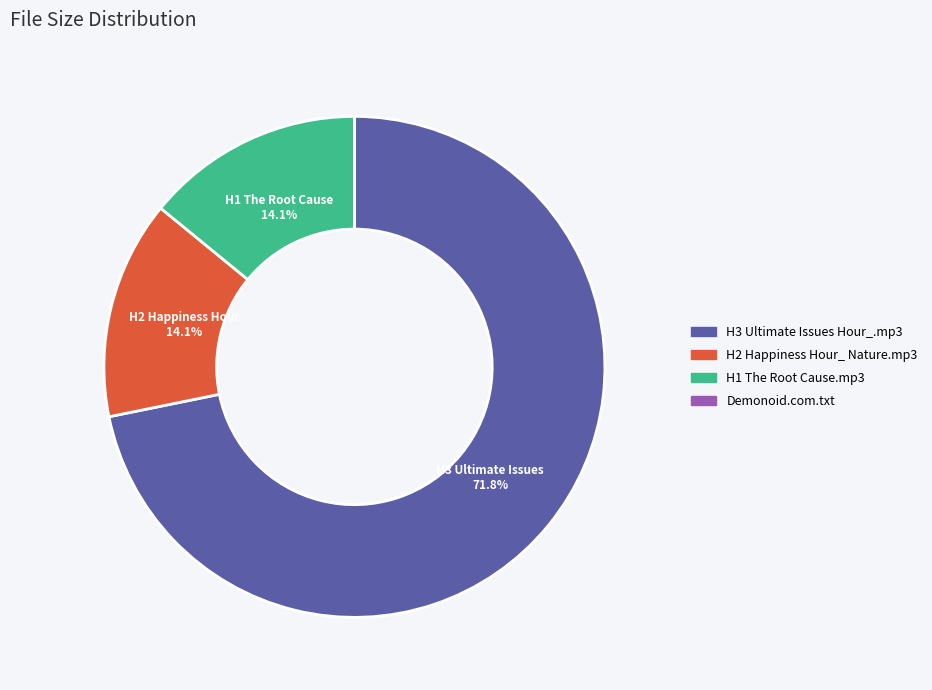

Is there any slice that represents more than half of the pie?

Yes